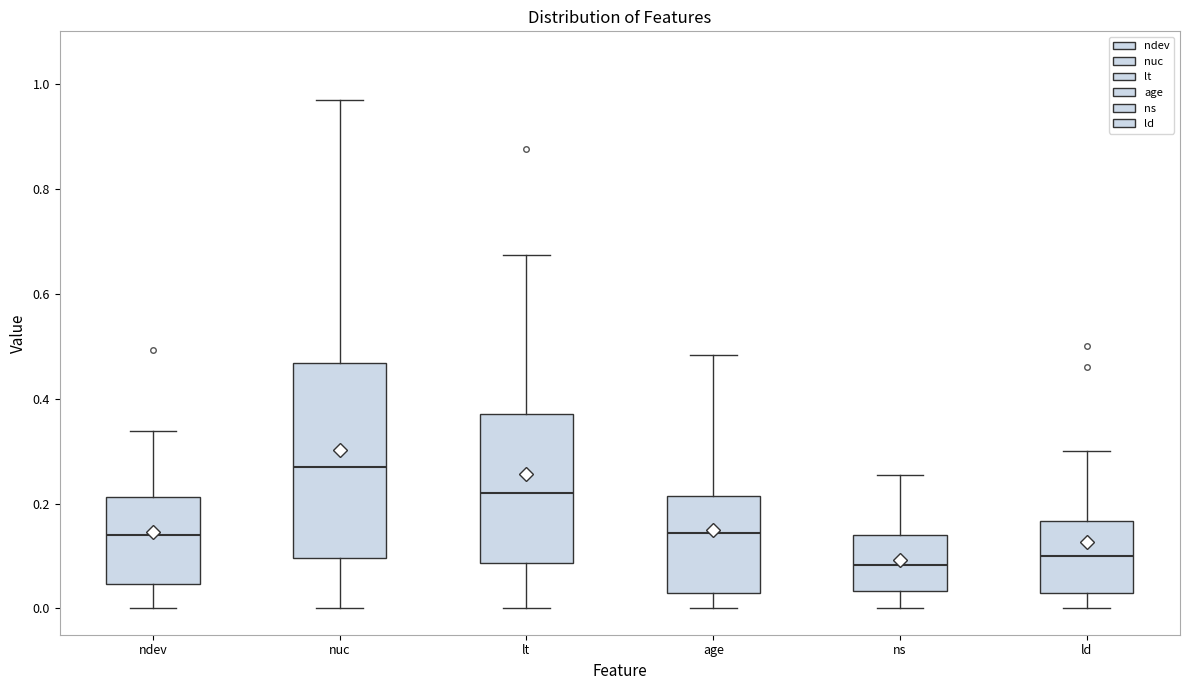

Which box is the tallest, from its lower edge to its upper edge?

nuc